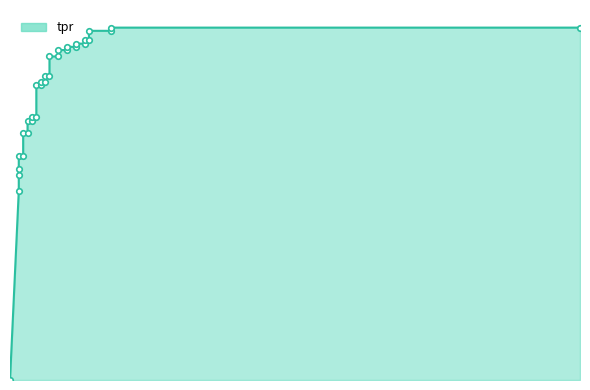

Reading right to left, transcribe all the data shown in this chart.

1.0	1.0	1.0	1.0	1.0	1.0	1.0	1.0	0.9	0.9	0.9	0.9	0.9	0.9	0.9	0.9	0.8	0.8	0.8	0.8	0.7	0.7	0.7	0.7	0.7	0.7	0.6	0.6	0.6	0.6	0.5	0.0